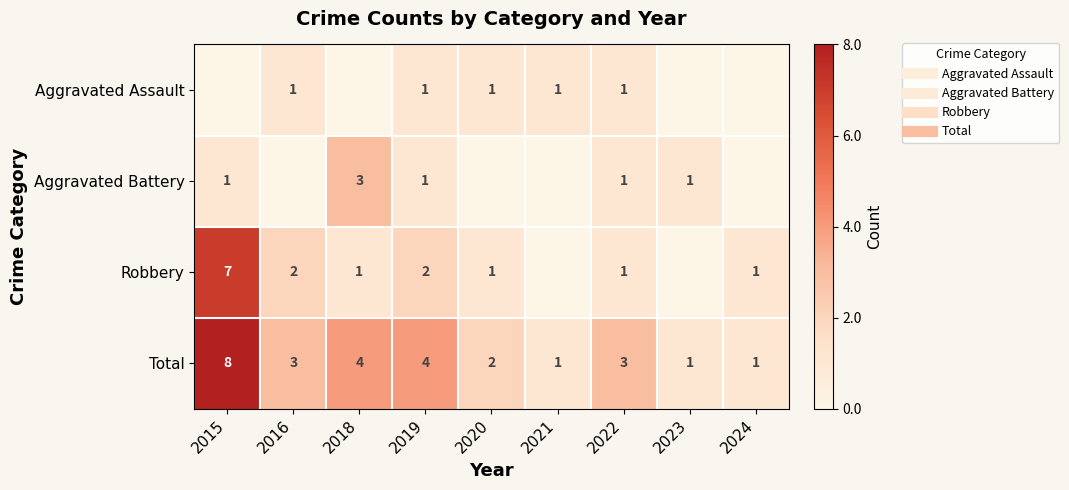

What is the approximate value of Aggravated Battery at 2018?

3